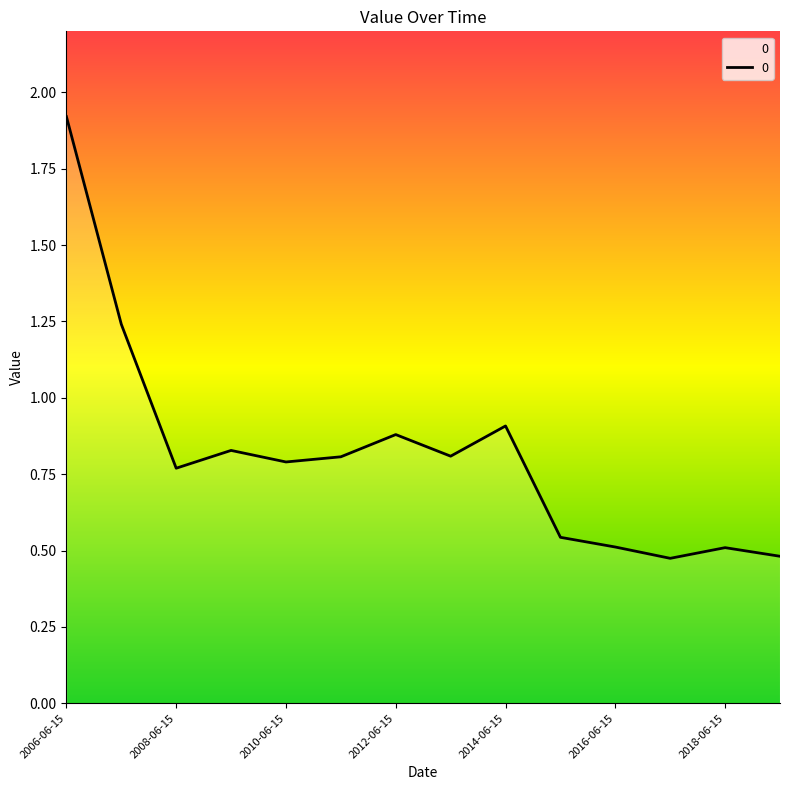

What is the greatest value displayed?

1.9